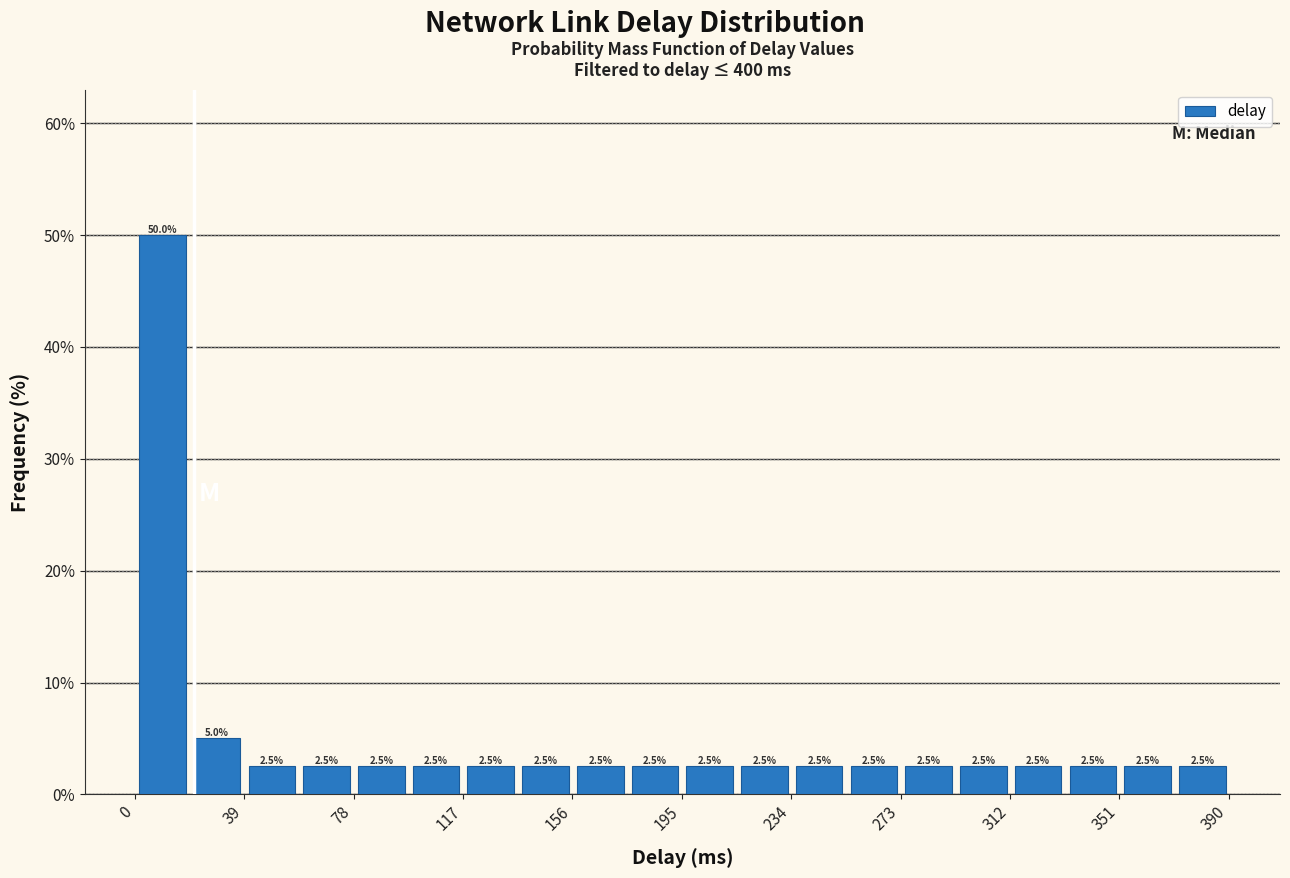

Around what value on the x-axis is the tallest bar? Give the approximate position of its centre, as read against the axis.

10